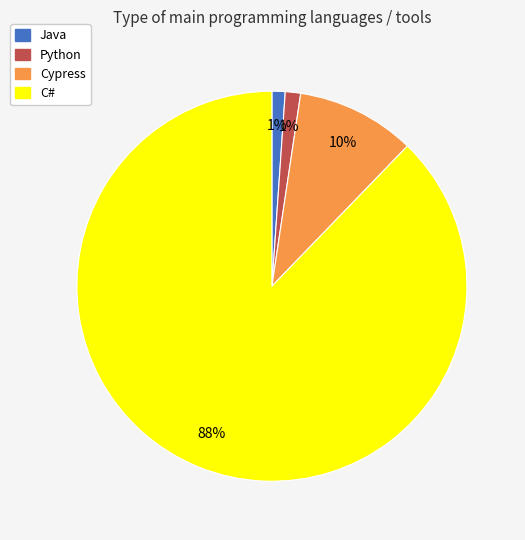

The Python slice represents 11% of the pie. True or false?

False